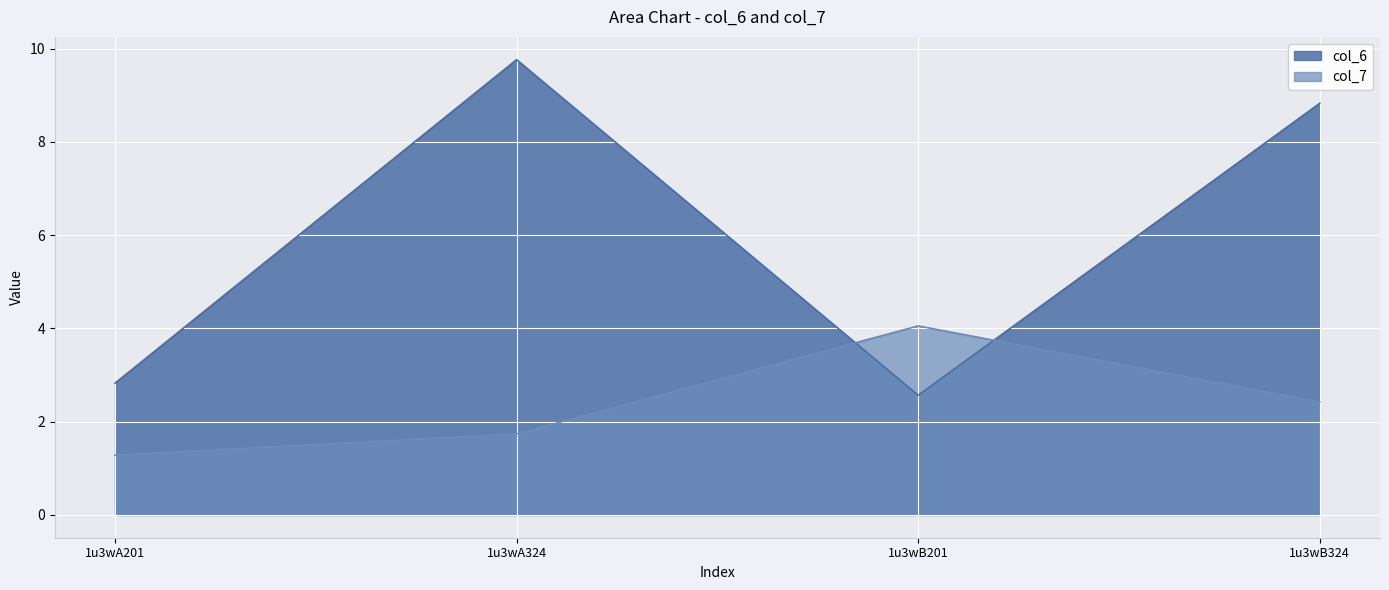

What is the label of the 1st point from the left?

1u3wA201